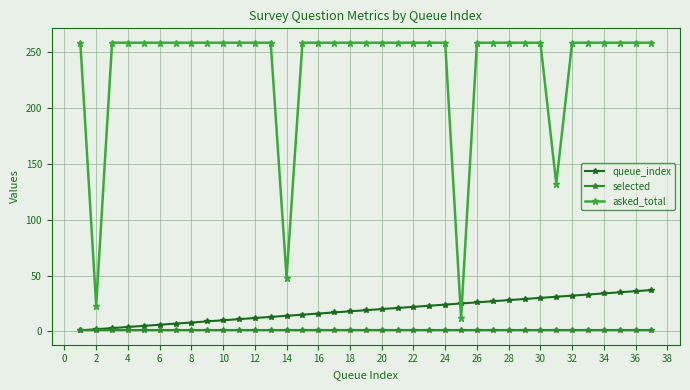

True or false: asked_total and selected intersect in this chart.

False